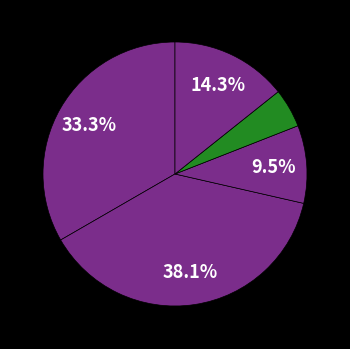

Do Criminal Sexual Assault and Homicide together represent more than half of the pie?

No